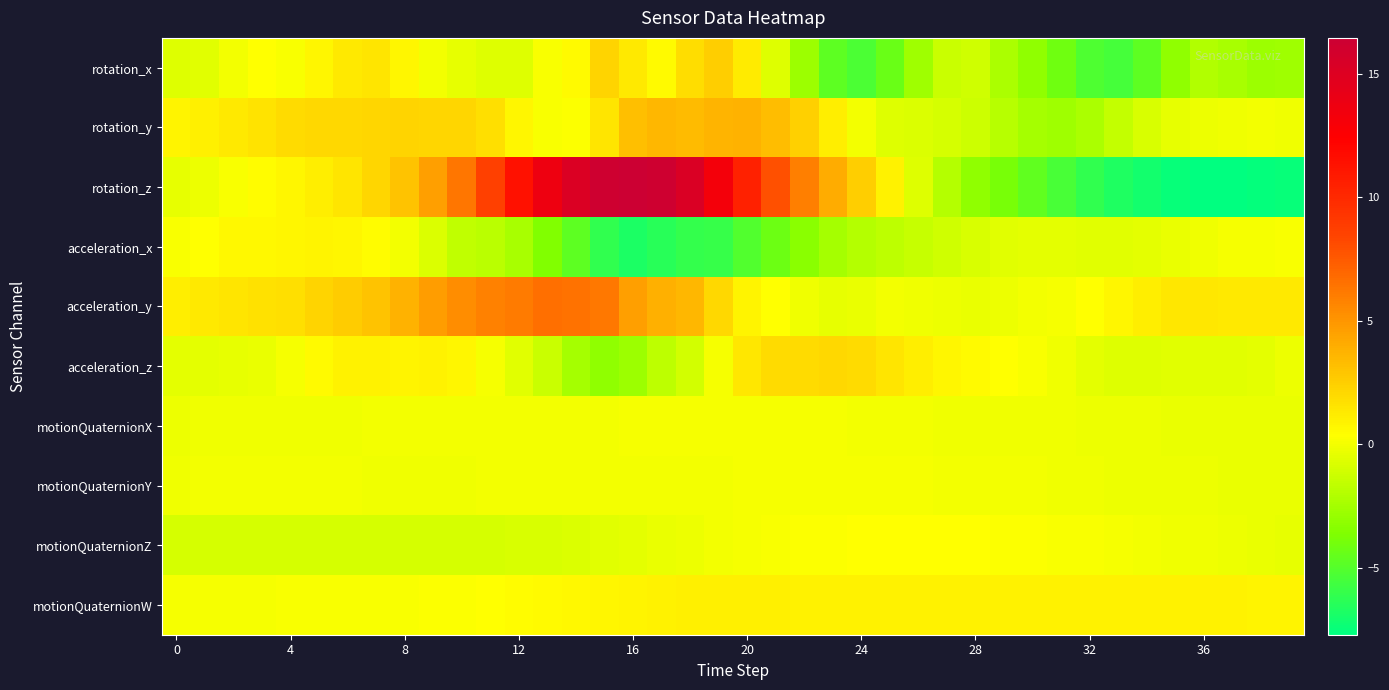

Count the number of data series in this chart.

10